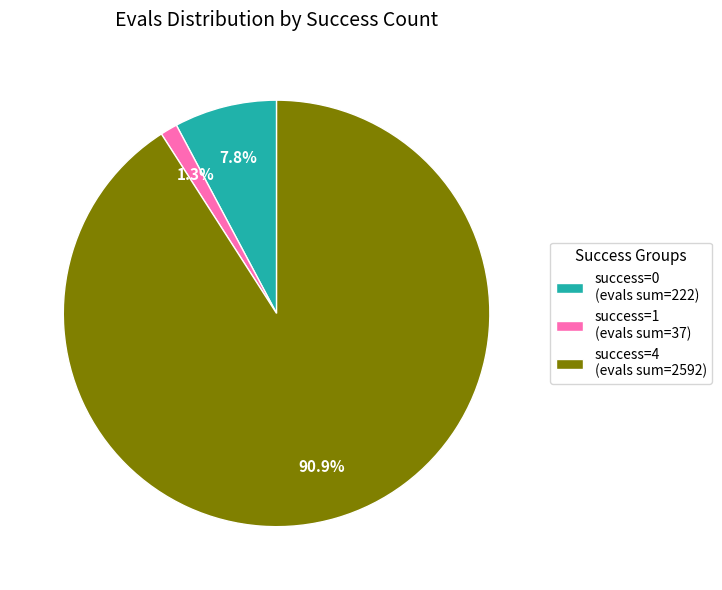

Between success=4 (evals sum=2592) and success=1 (evals sum=37), which is larger?

success=4 (evals sum=2592)